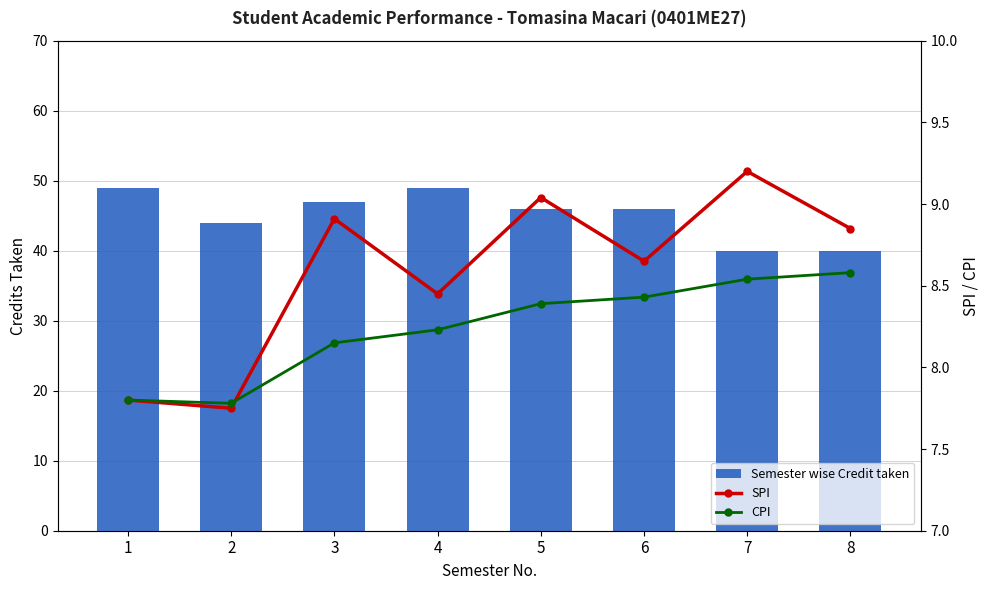

True or false: SPI has a value of 8.8 at 8.

True